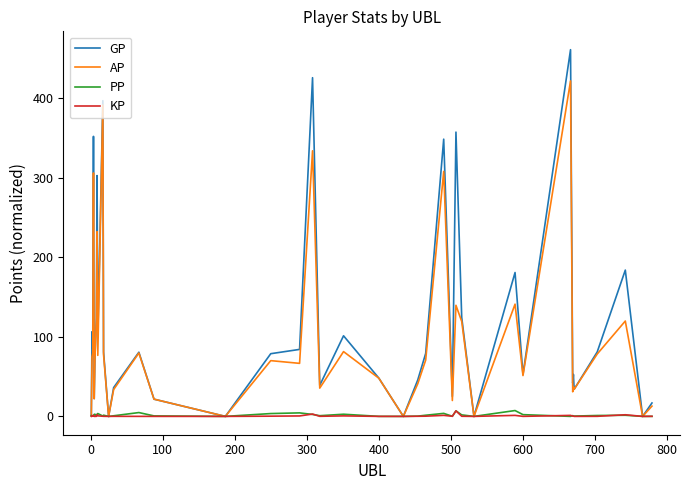

What is the maximum value shown in the chart?

460.8